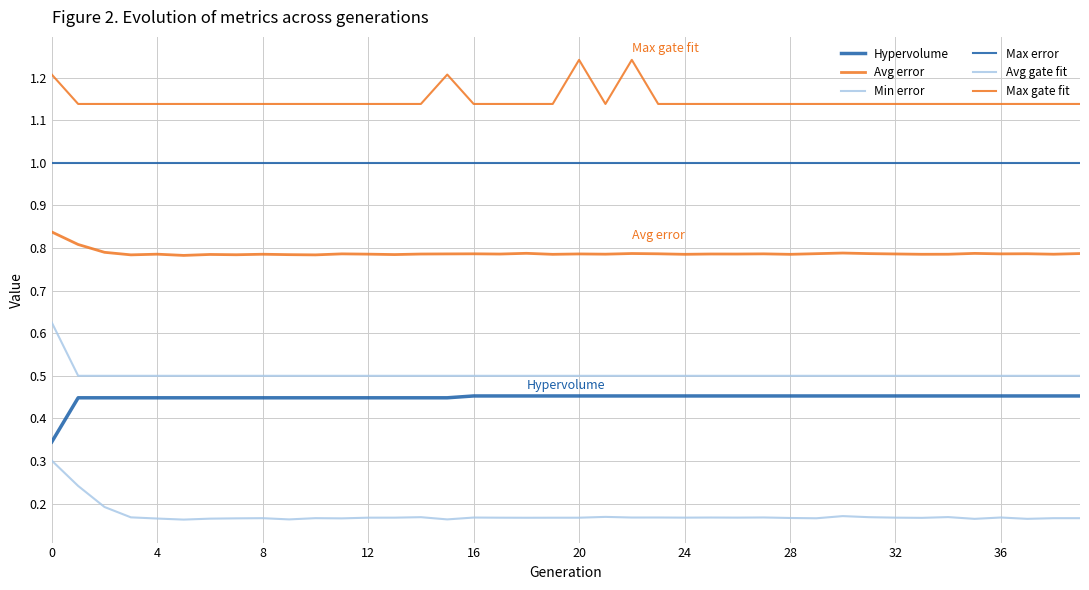

What is the value of the Avg gate fit point at the 9th from the left?

0.2